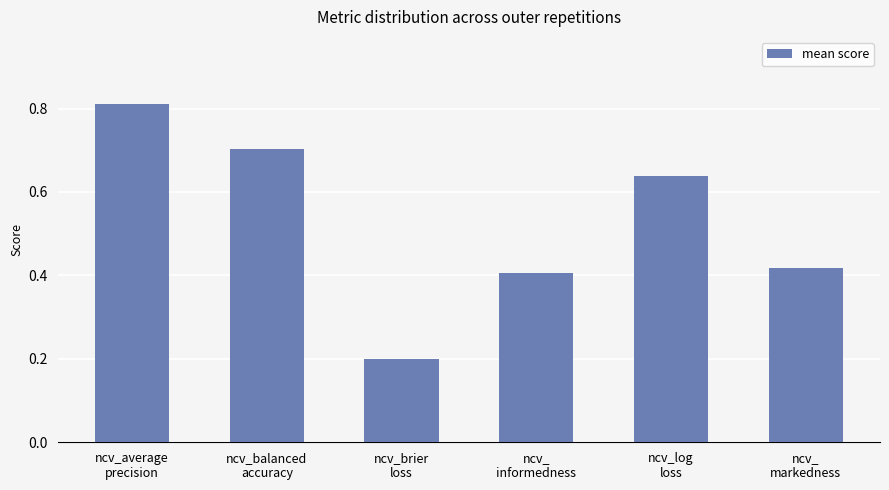

The value at ncv_average
precision is 1.1. True or false?

False